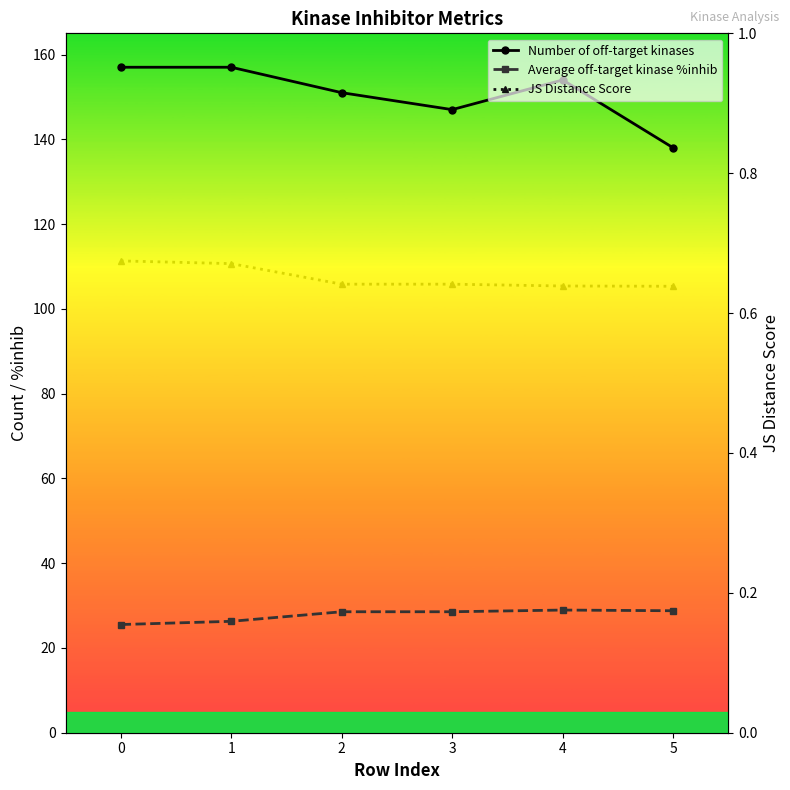

At which label does Average off-target kinase %inhib reach its peak?

4